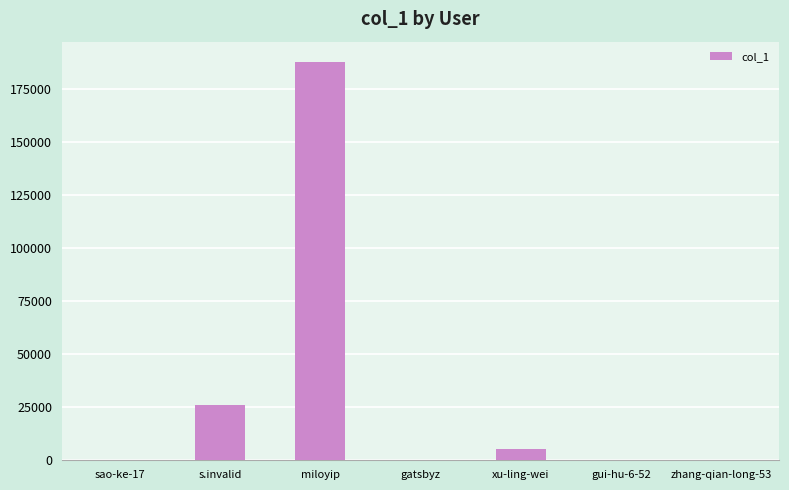

What is the greatest value displayed?

187687